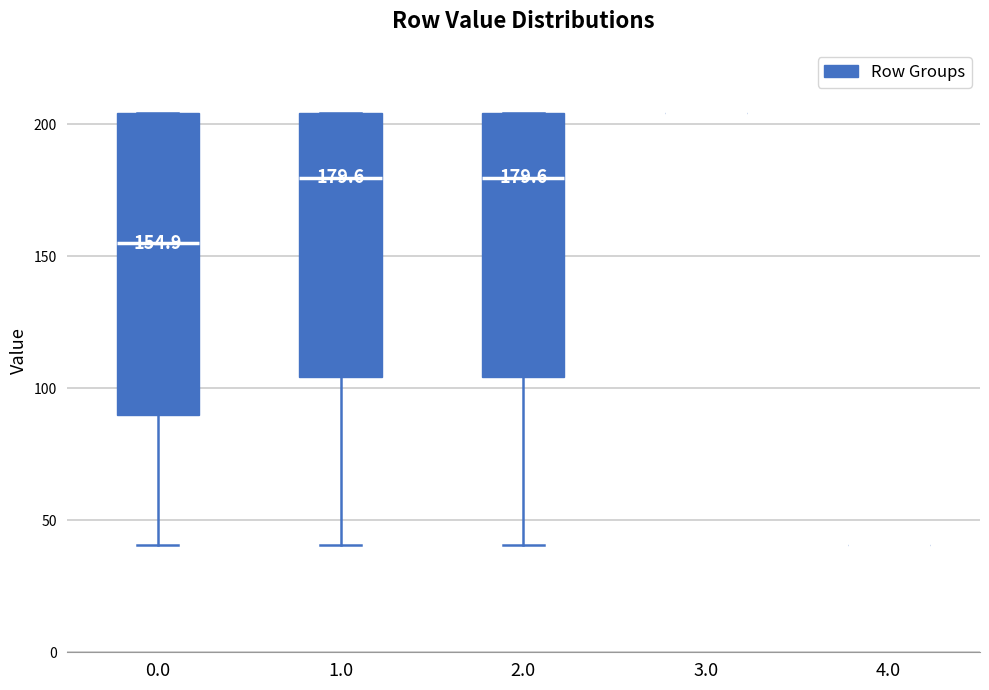

Which box is the tallest, from its lower edge to its upper edge?

0.0